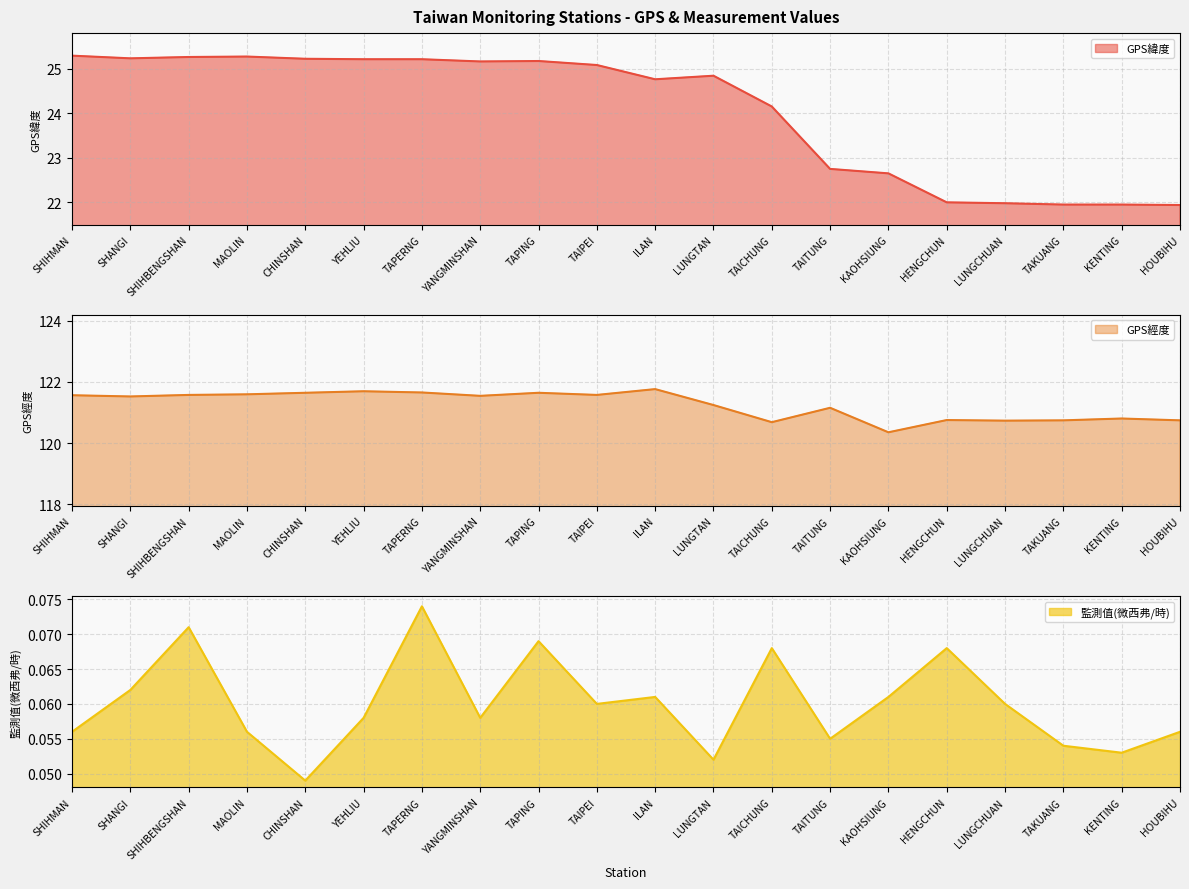

Is it true that 監測值(微西弗/時) equals 0.1 at TAKUANG?

False